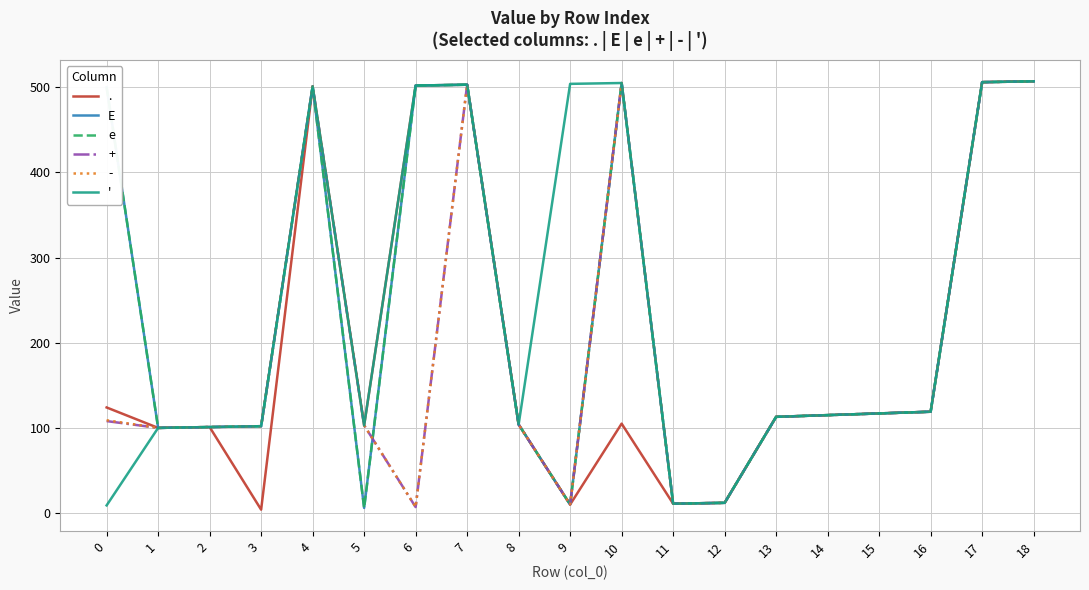

Is this an area chart (filled region under the line)?

No